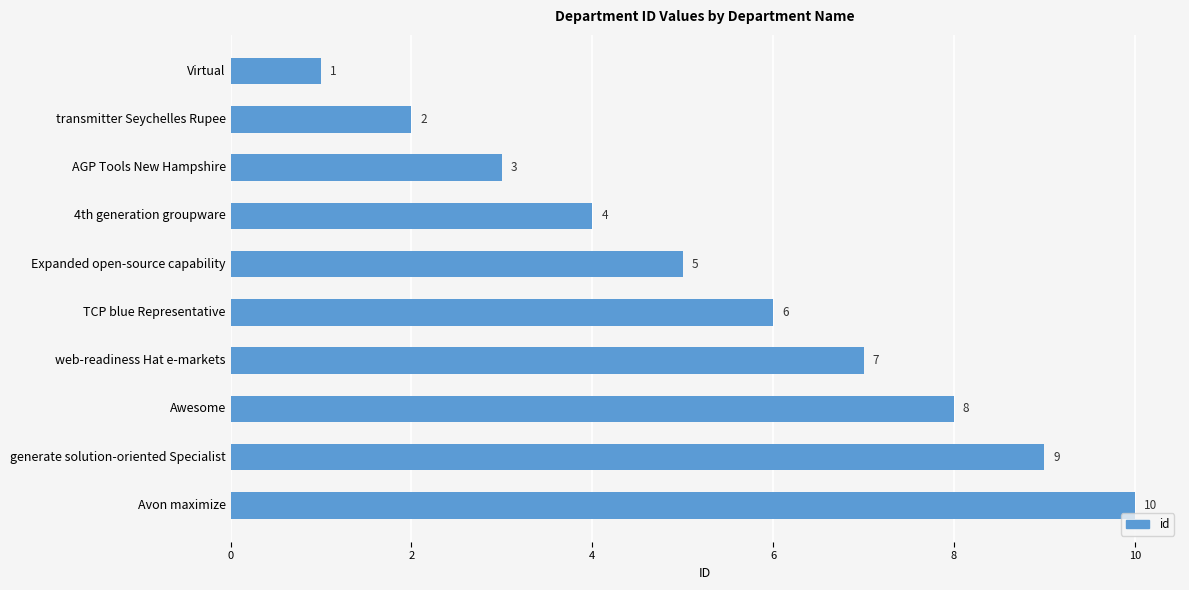

List the labels in order of value, largest first.

Avon maximize, generate solution-oriented Specialist, Awesome, web-readiness Hat e-markets, TCP blue Representative, Expanded open-source capability, 4th generation groupware, AGP Tools New Hampshire, transmitter Seychelles Rupee, Virtual